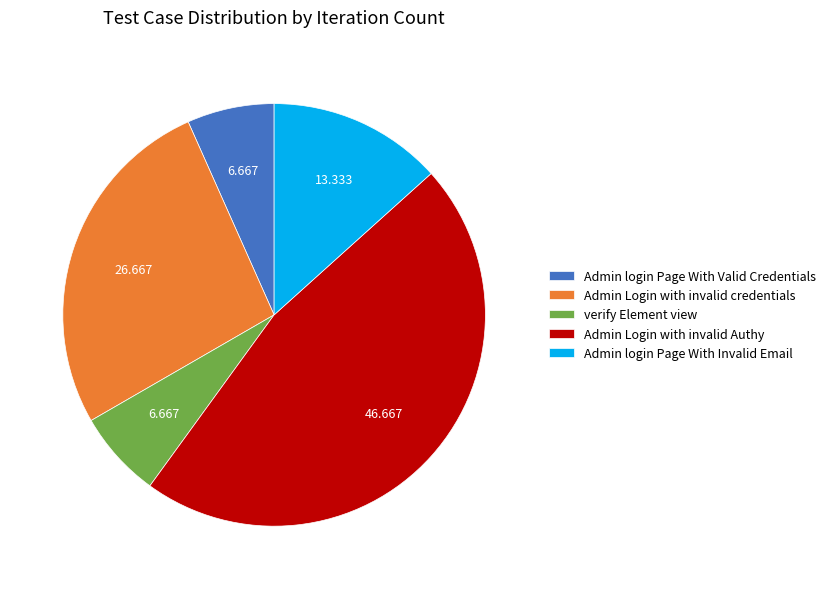

The Admin login Page With Invalid Email slice represents 13% of the pie. True or false?

True